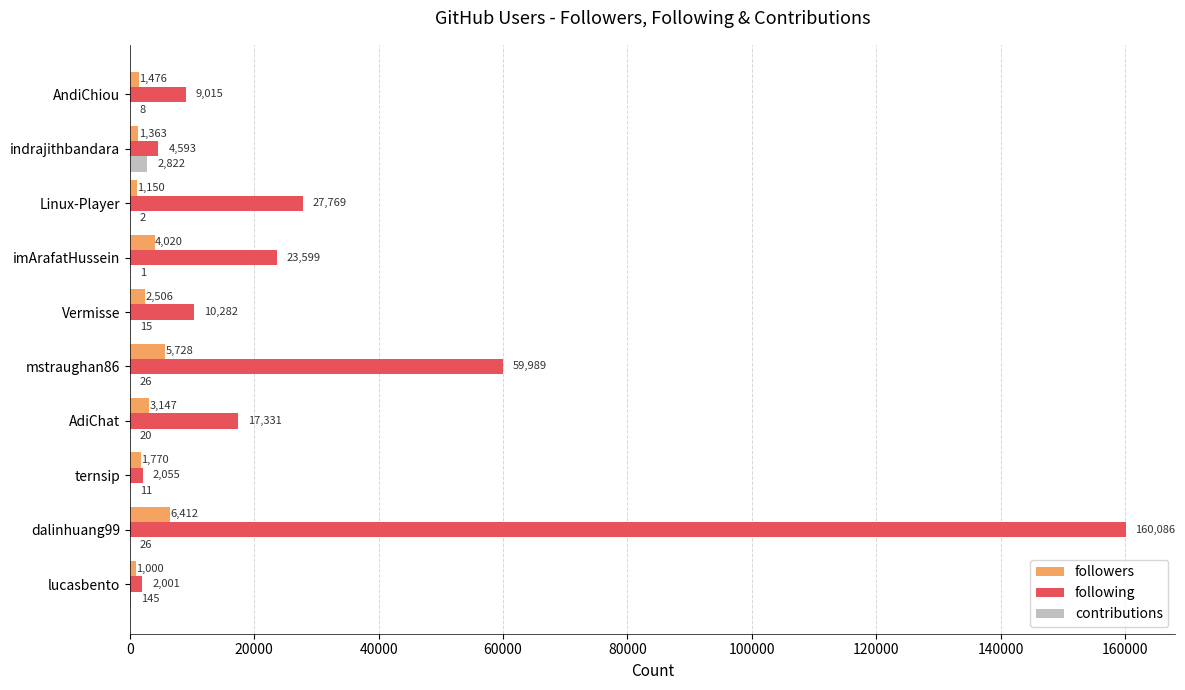

Which series changed the most between imArafatHussein and indrajithbandara?

following